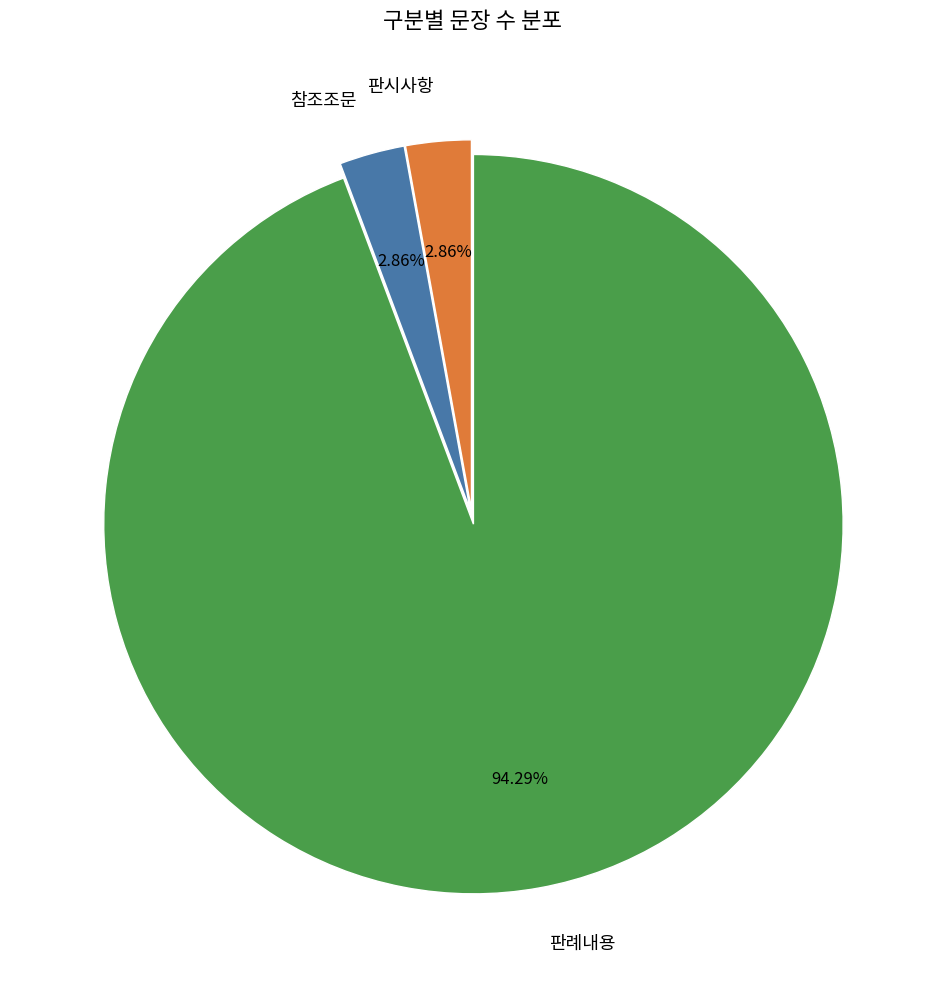

What percentage is the 참조조문 slice, to the nearest percent?

3%